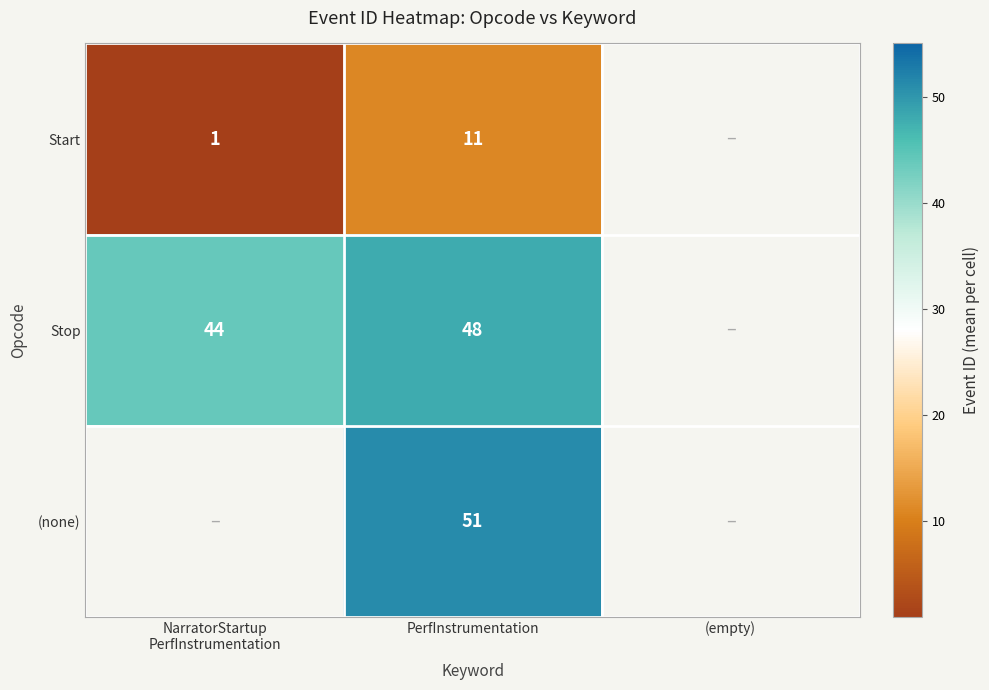

True or false: Stop has a value of 64 at PerfInstrumentation.

False